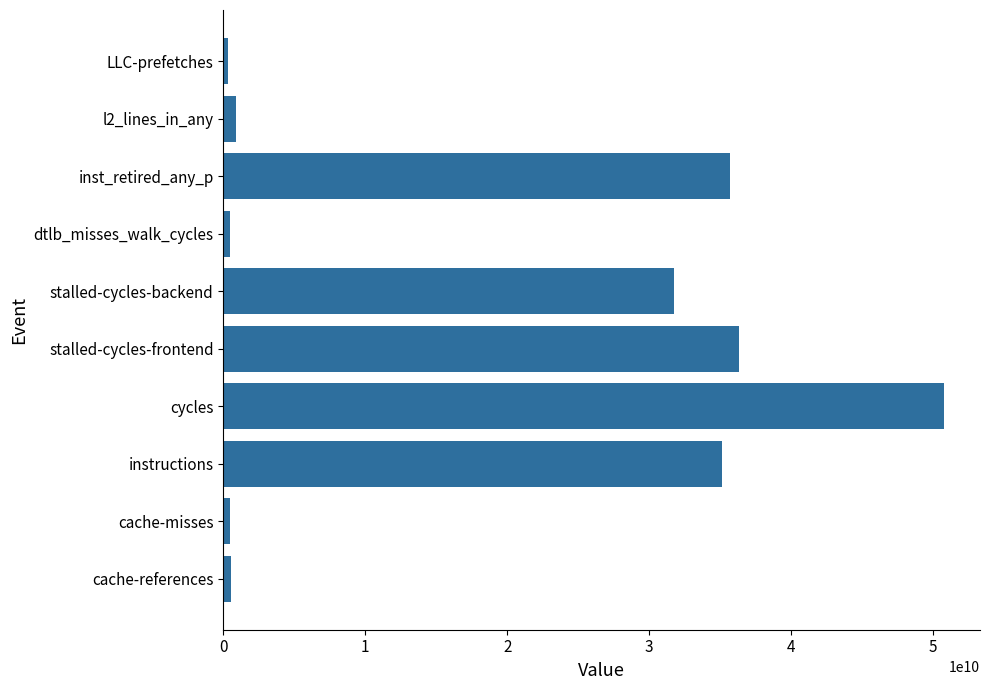

What is the difference between the second highest and minimum values?

35989006870